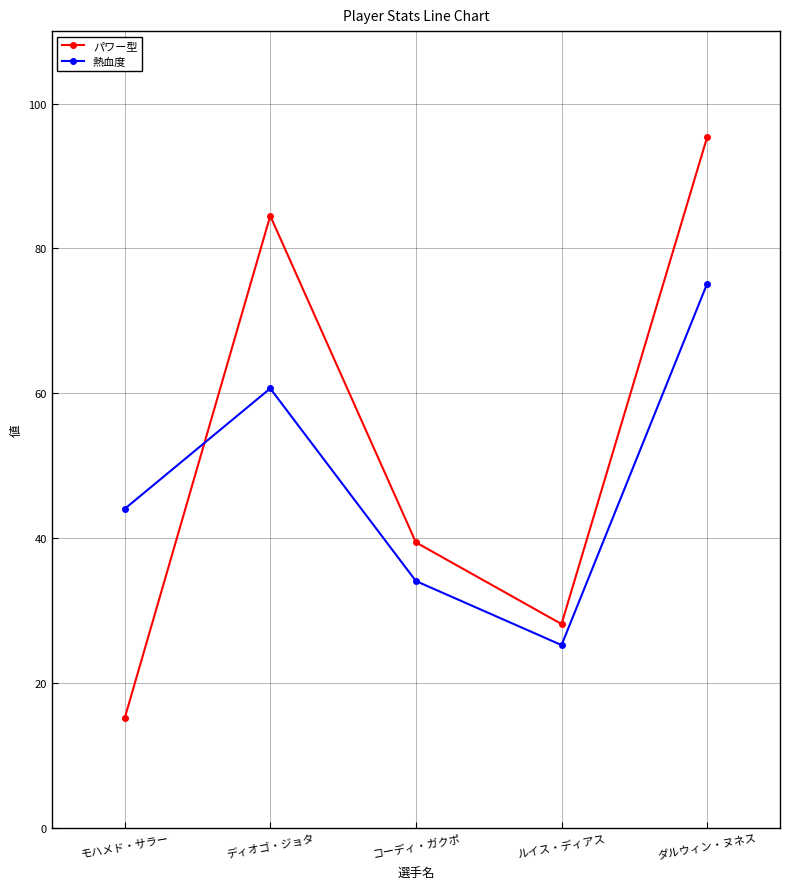

True or false: パワー型 has a value of 24.7 at モハメド・サラー.

False